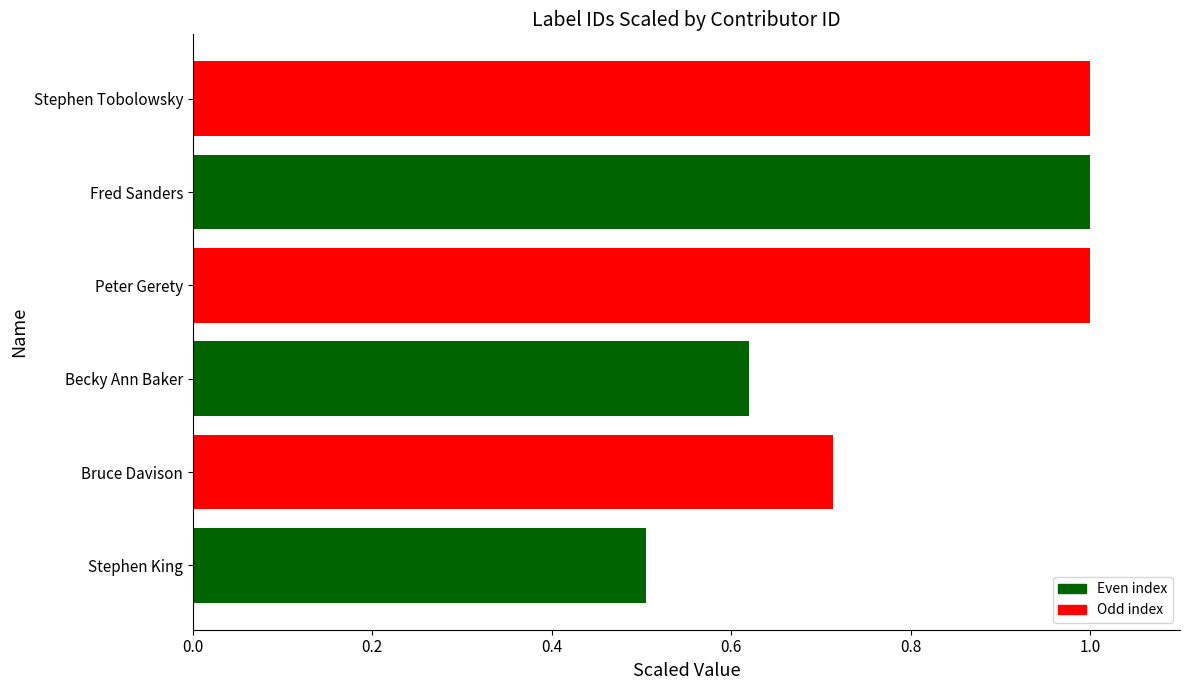

What value does the data have at Stephen King?

0.5